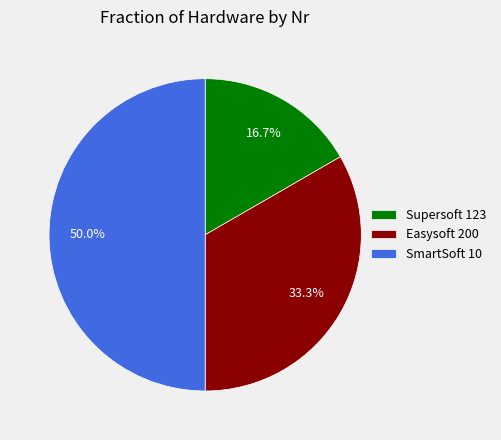

How many segments does this pie chart have?

3